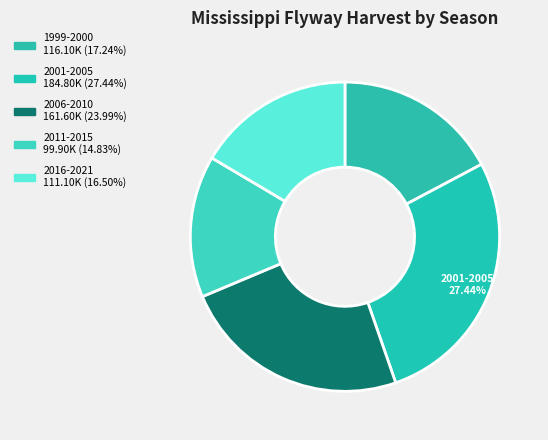

How many segments does this pie chart have?

5